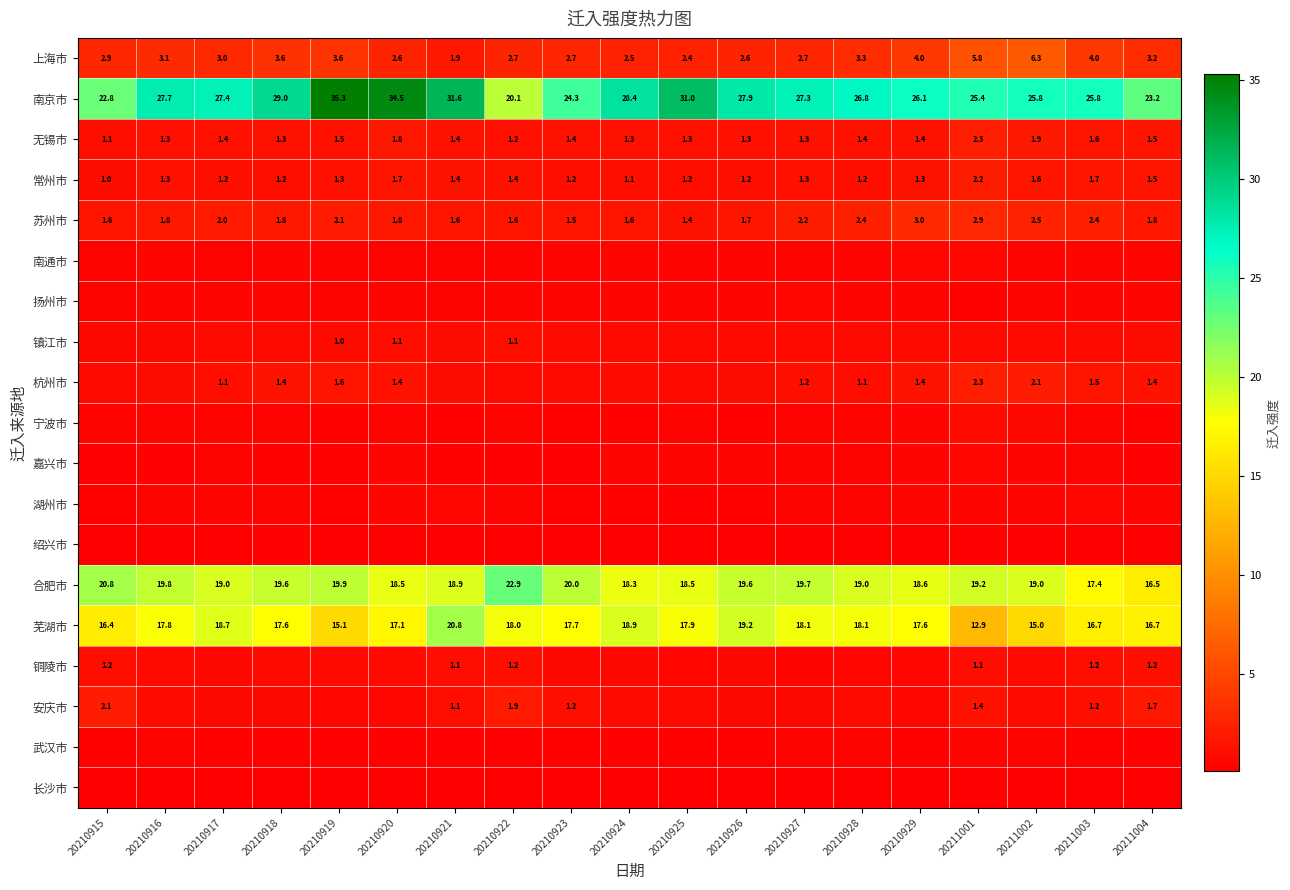

Rank the series at 20210916 from lowest to highest value.

长沙市, 绍兴市, 嘉兴市, 湖州市, 武汉市, 宁波市, 南通市, 扬州市, 镇江市, 铜陵市, 安庆市, 杭州市, 无锡市, 常州市, 苏州市, 上海市, 芜湖市, 合肥市, 南京市